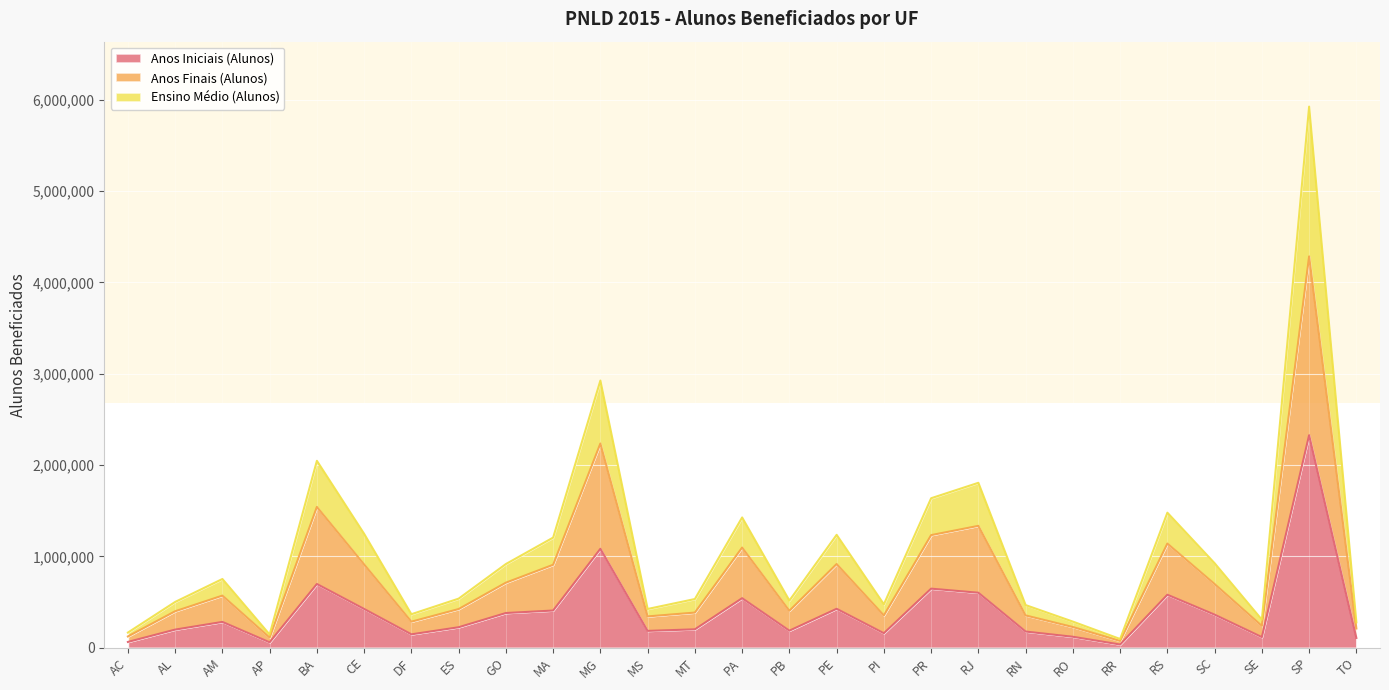

In Anos Iniciais (Alunos), how many points are lower than both neighbors (excluding endpoints)?

7